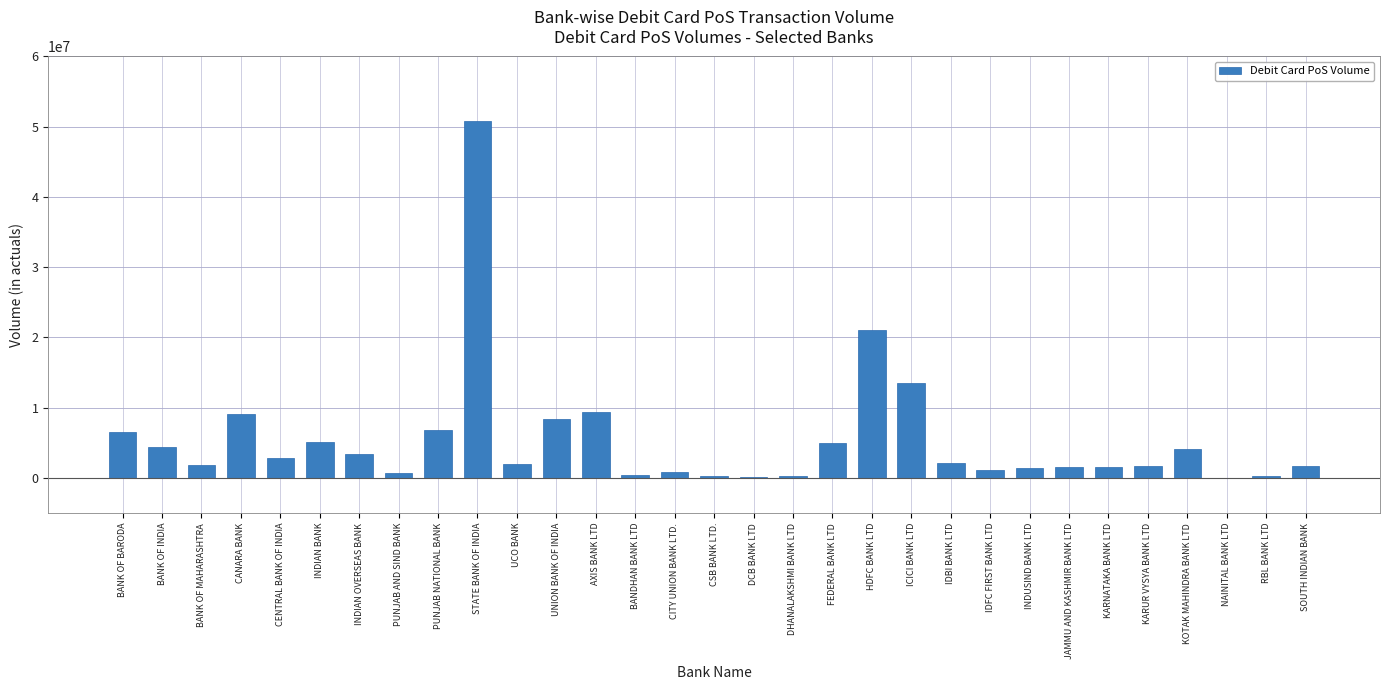

Which label corresponds to the largest value in the chart?

STATE BANK OF INDIA